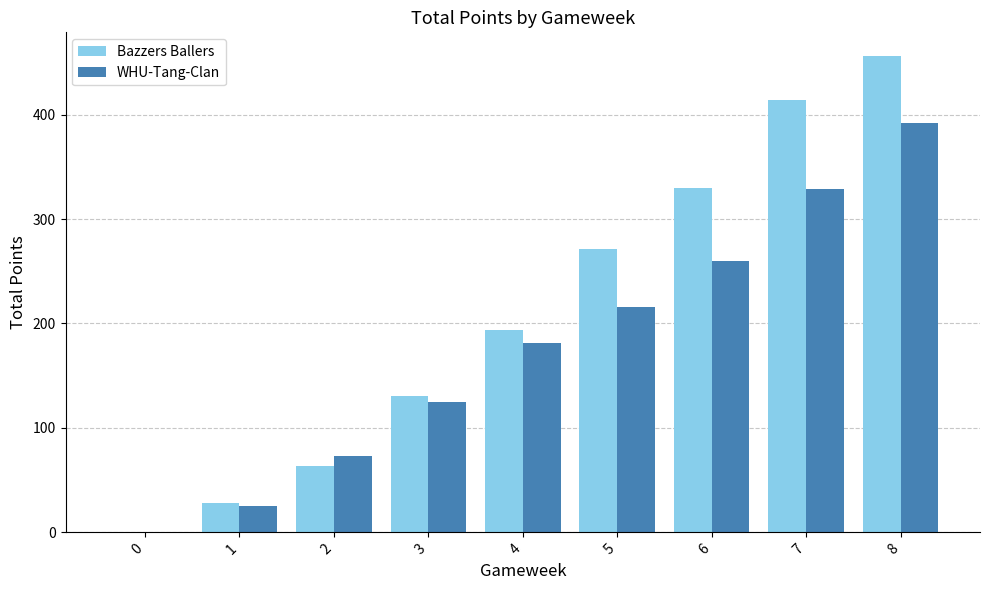

The value of WHU-Tang-Clan at 3 is 178. True or false?

False